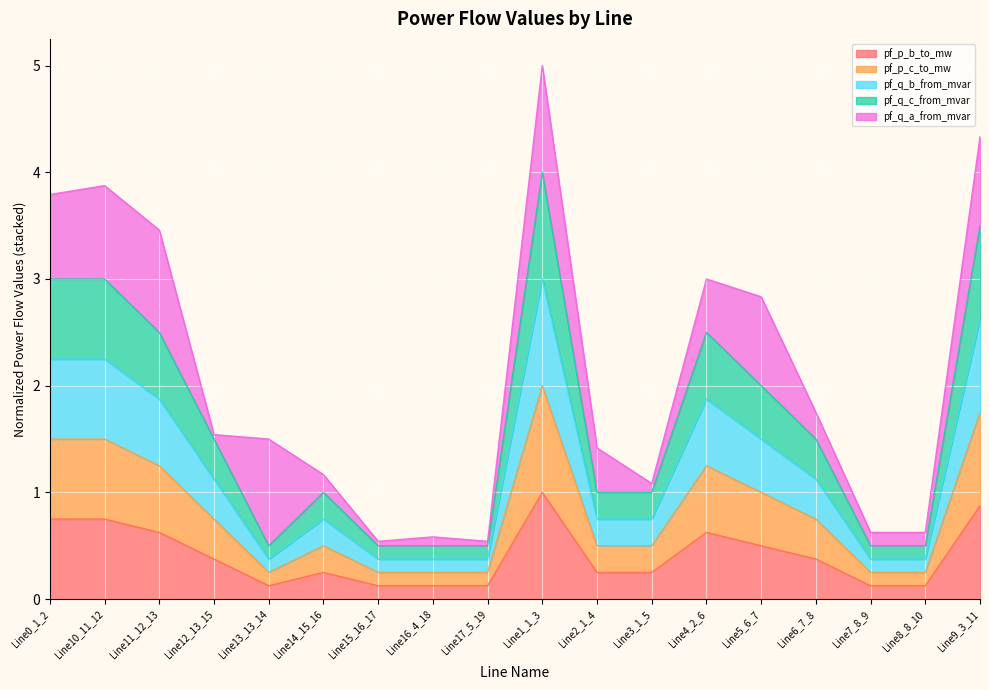

What is the label of the 12th point from the left?

Line3_1_5